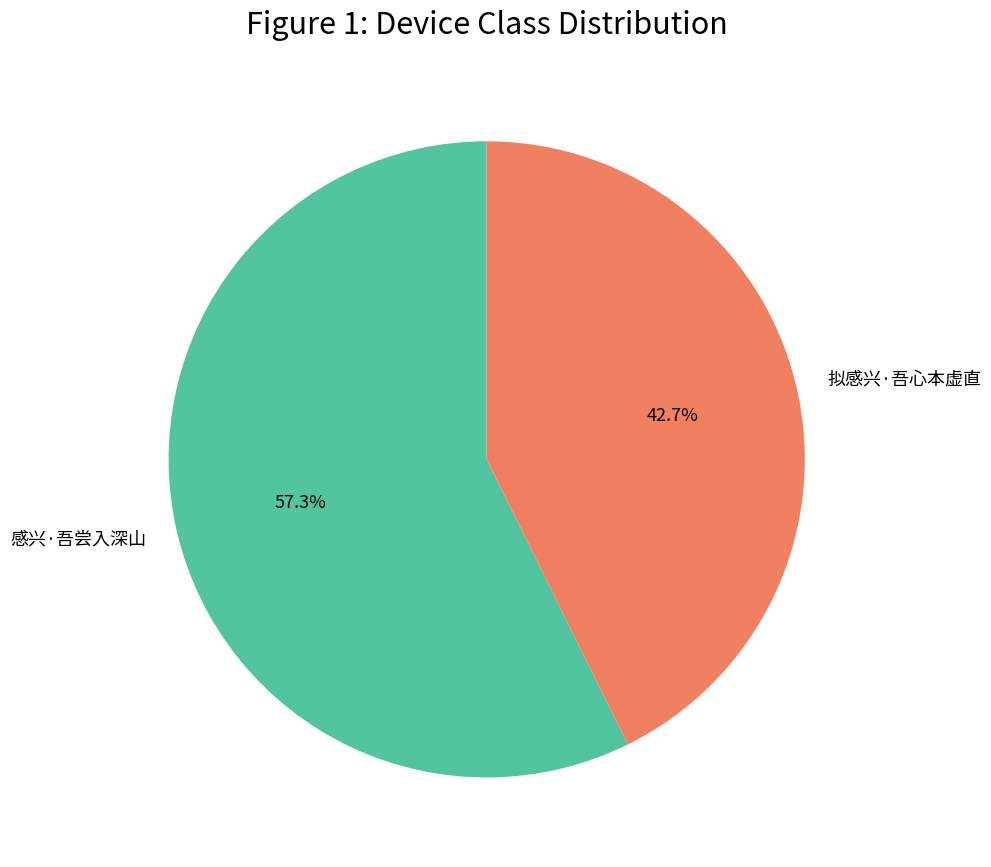

What is the total percentage of 感兴·吾尝入深山 and 拟感兴·吾心本虚直?

100.0%